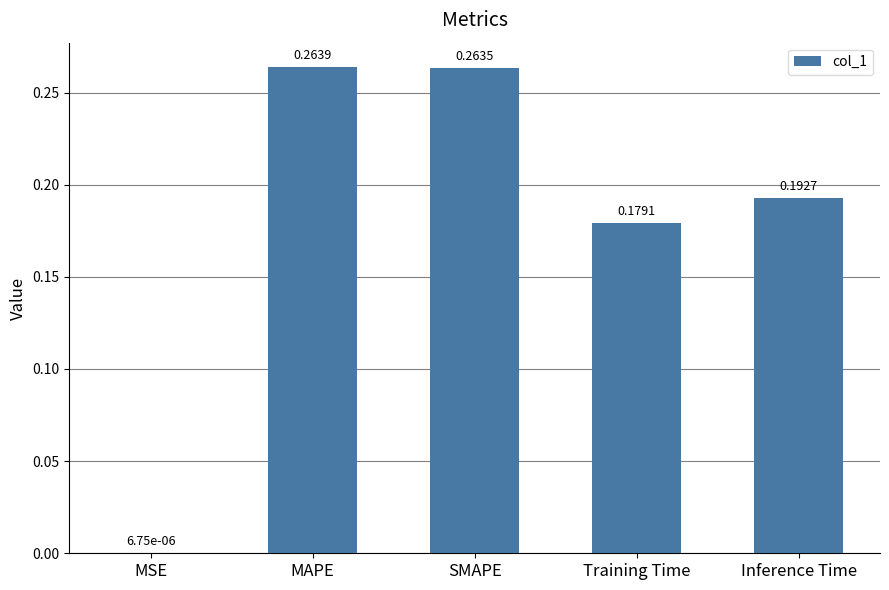

What is the sum of all values?

0.9